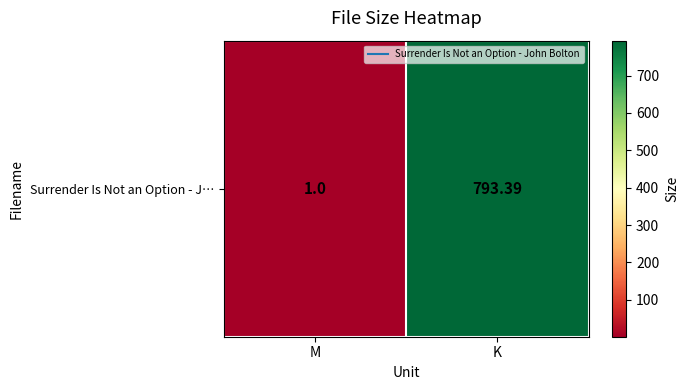

Rank the categories by value from highest to lowest.

K, M